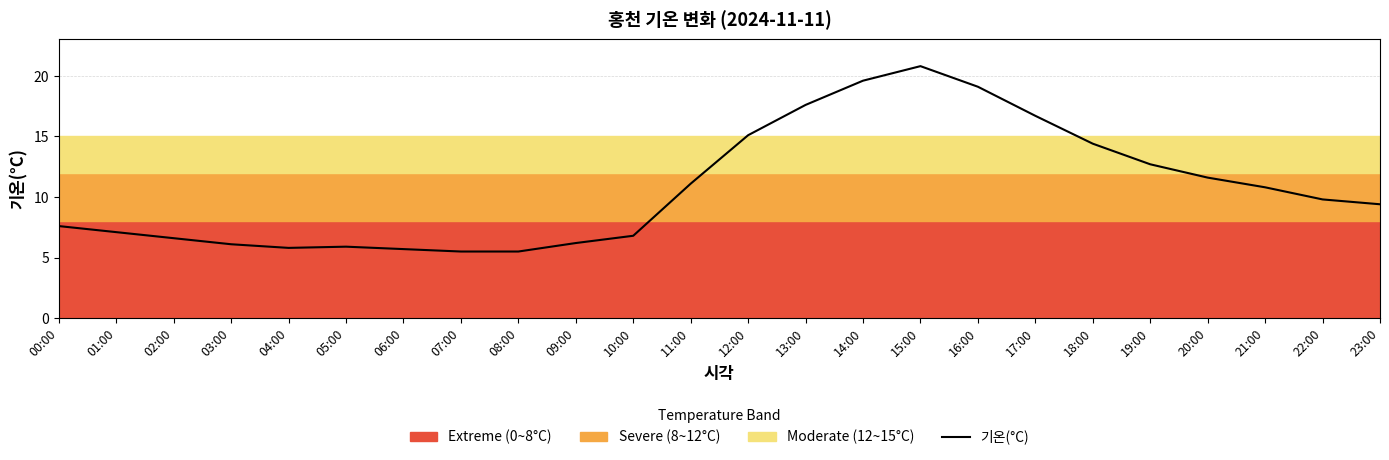

Approximately how many times larger is the value at 04:00 compared to 21:00?

0.5